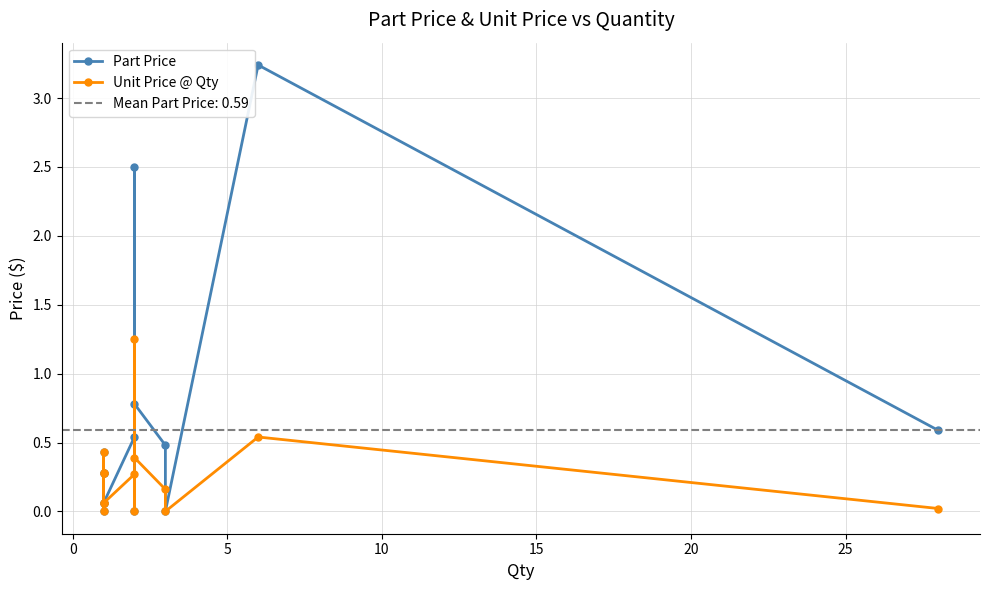

Count the number of categories in the chart.

14